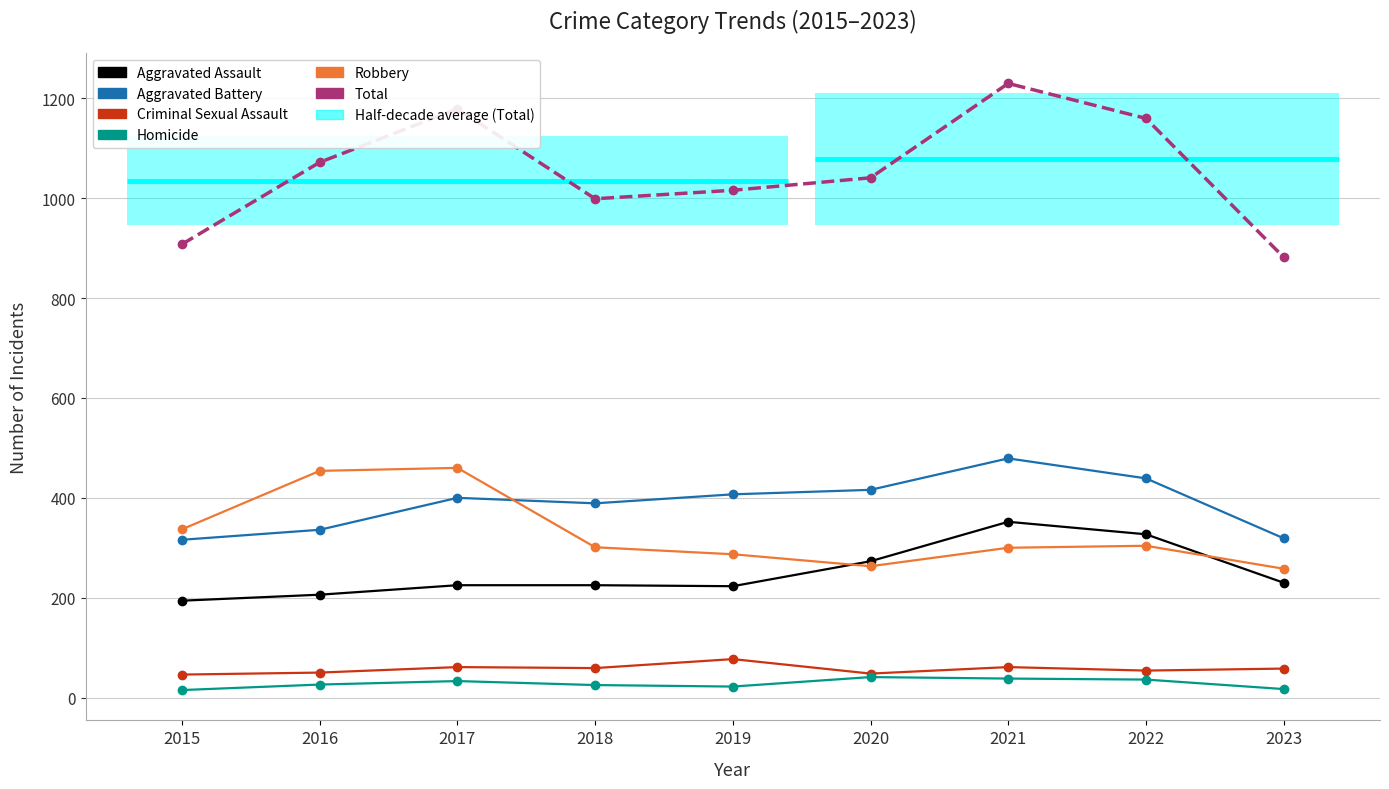

Which series has the largest total across all categories?

Total